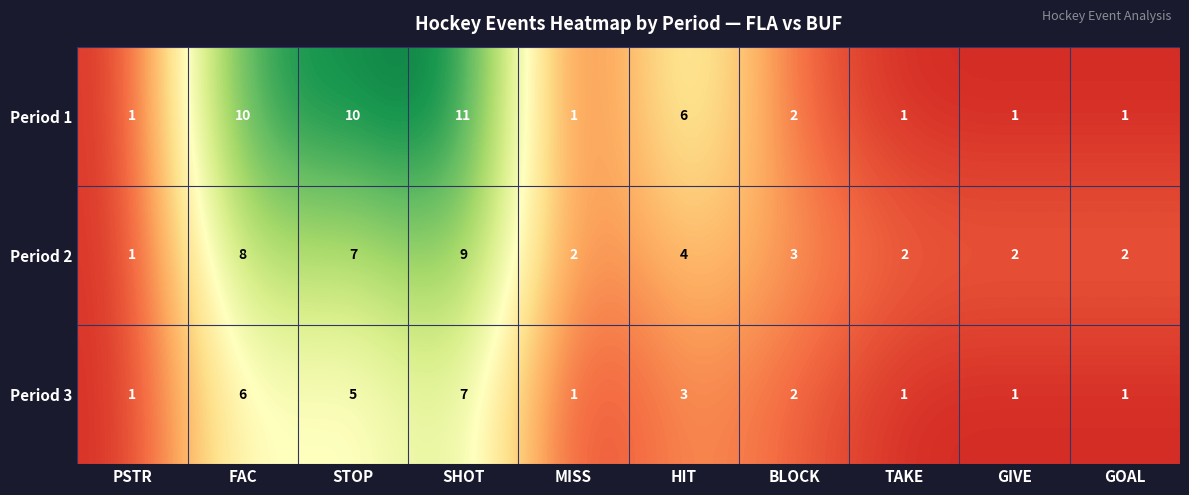

Rank the series by their maximum value, from highest to lowest.

Period 1, Period 2, Period 3